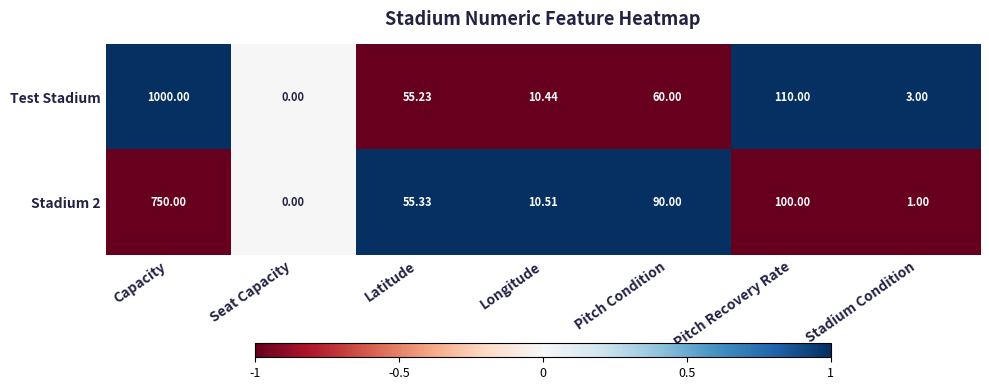

At which category does the chart reach its minimum across all series?

Seat Capacity